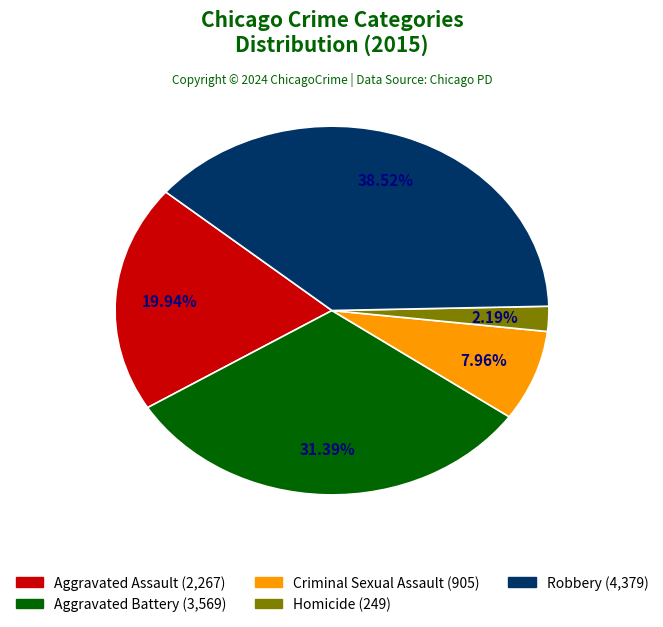

True or false: Aggravated Battery accounts for 31% of the total.

True